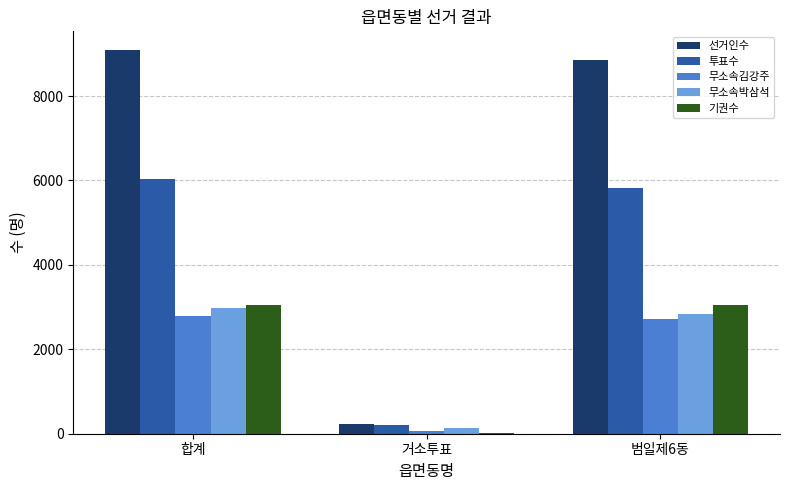

What value does the 투표수 series have at 합계?

6032